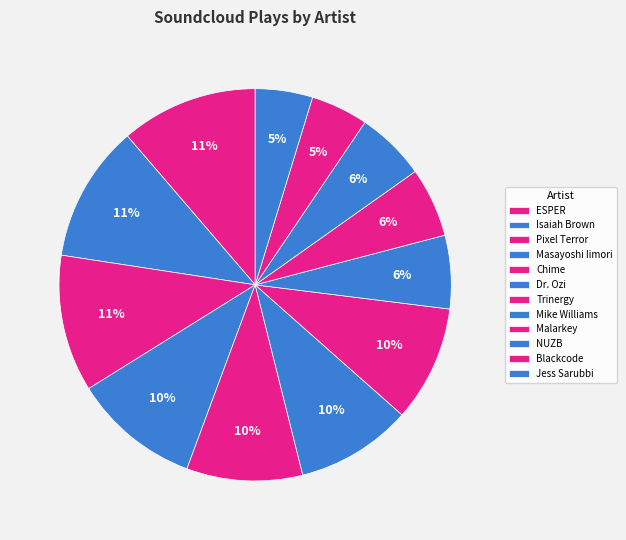

Is Isaiah Brown the majority of the pie?

No